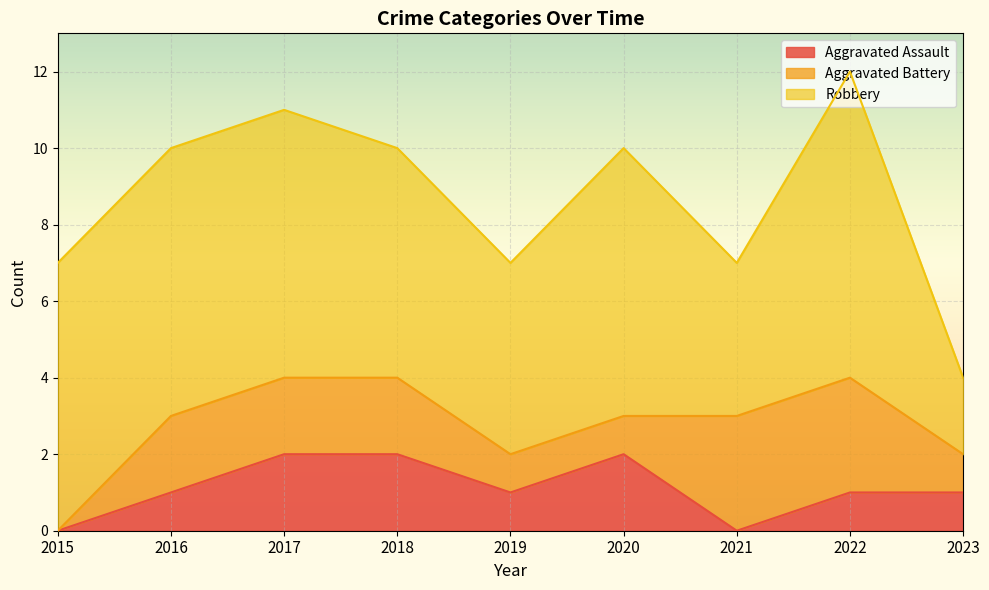

True or false: Aggravated Battery and Robbery intersect in this chart.

False